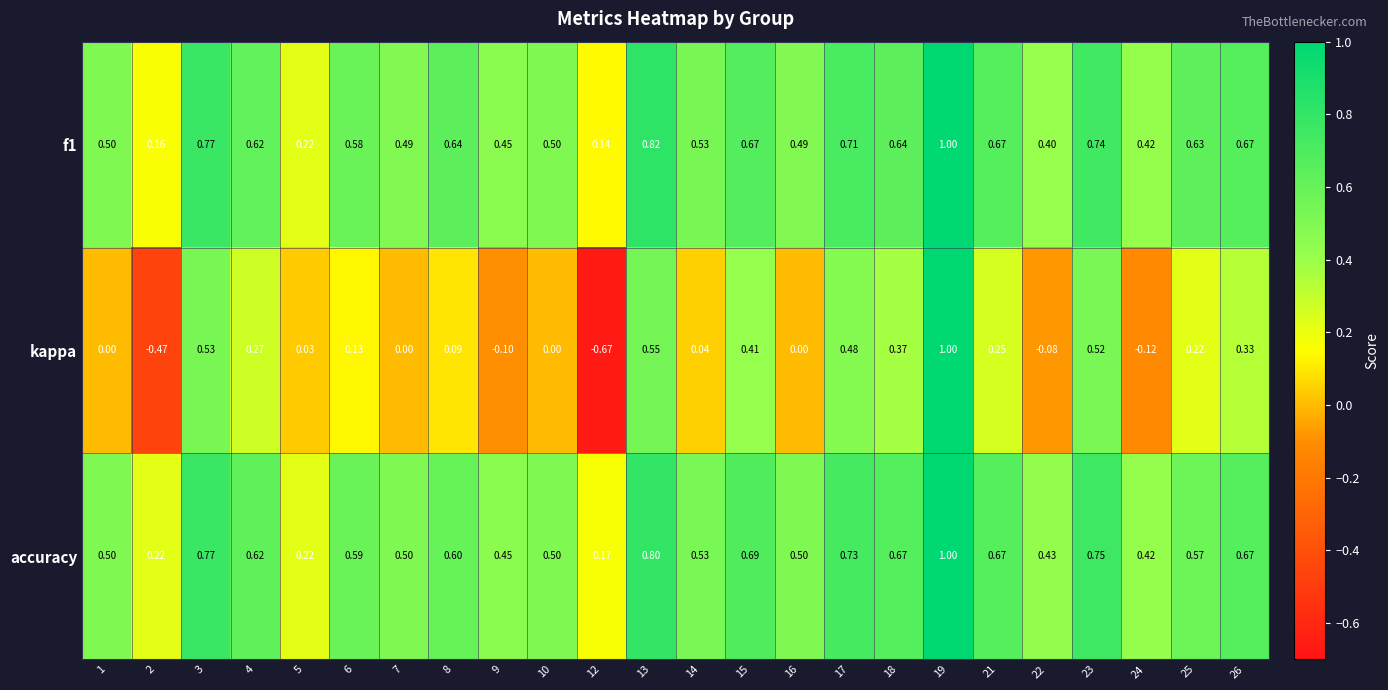

At how many categories does at least one series exceed 0?

24